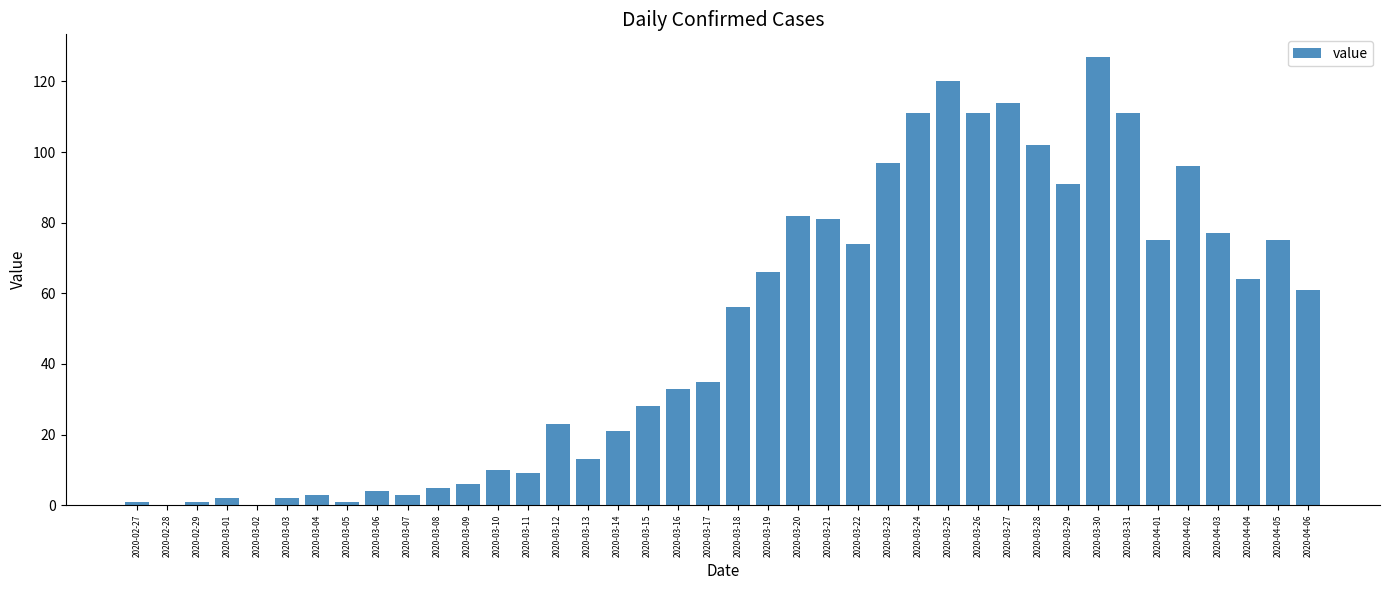

Is it true that the value at 2020-03-22 is 74?

True